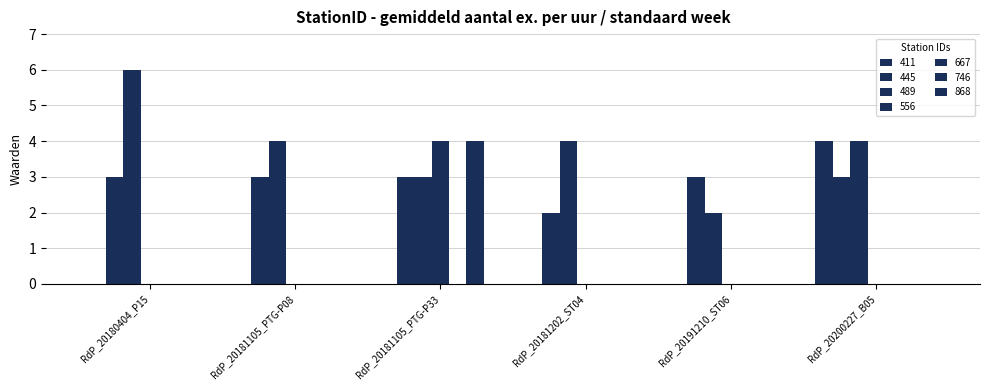

Does the chart contain stacked bars?

No